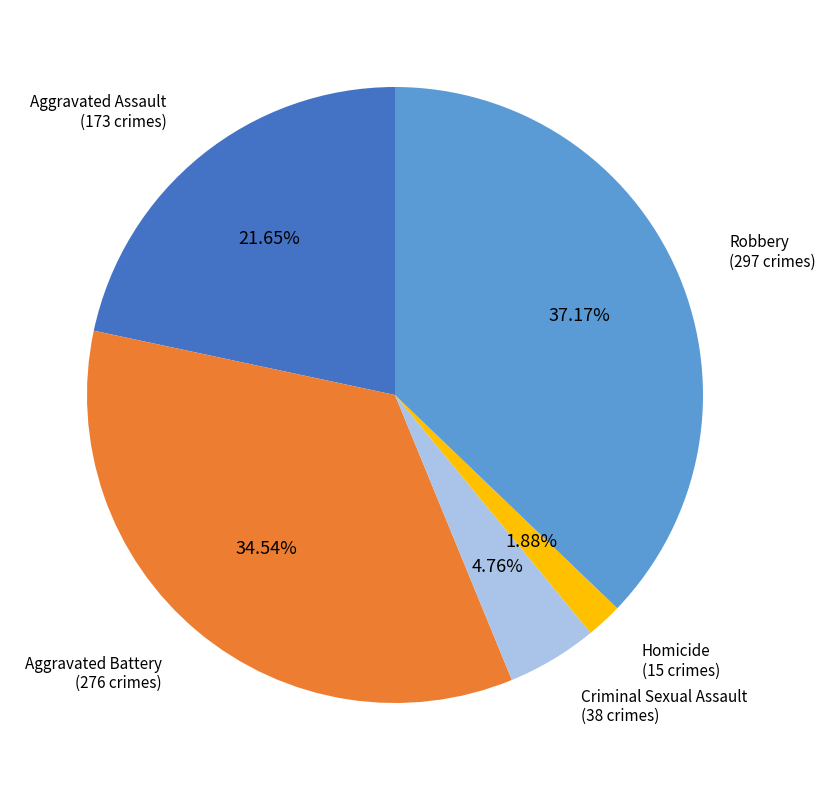

To the nearest percent, what is the average slice percentage?

20%